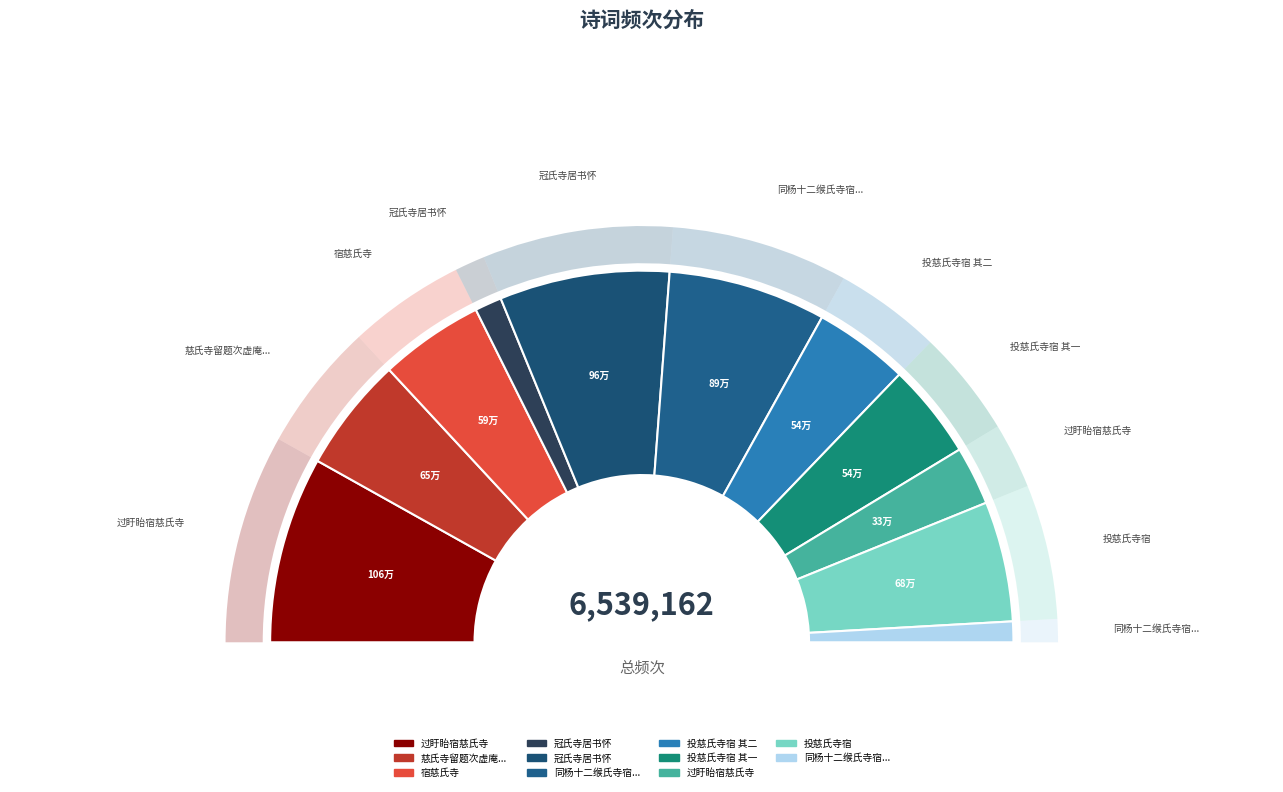

How many slices are in this pie chart?

11